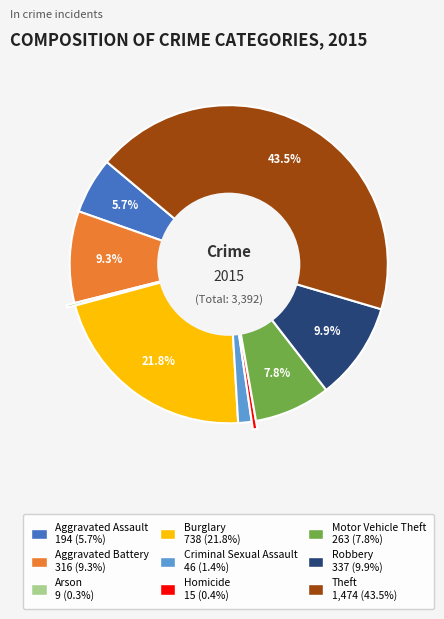

Between Criminal Sexual Assault and Motor Vehicle Theft, which is larger?

Motor Vehicle Theft